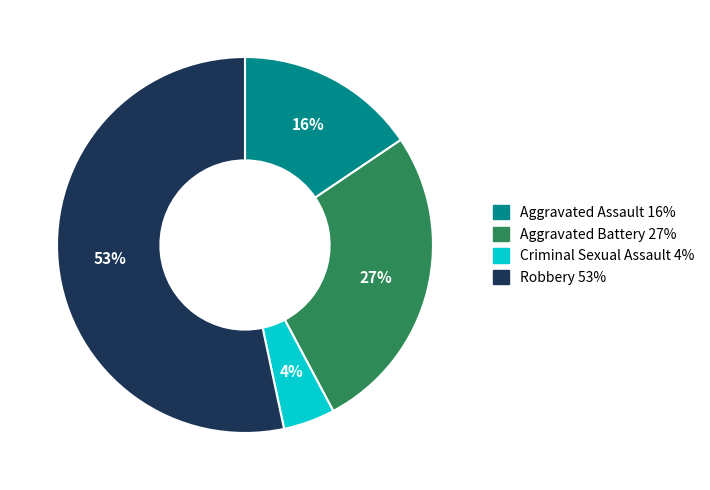

To the nearest percent, what is the difference between the largest and smallest slice percentages?

49%